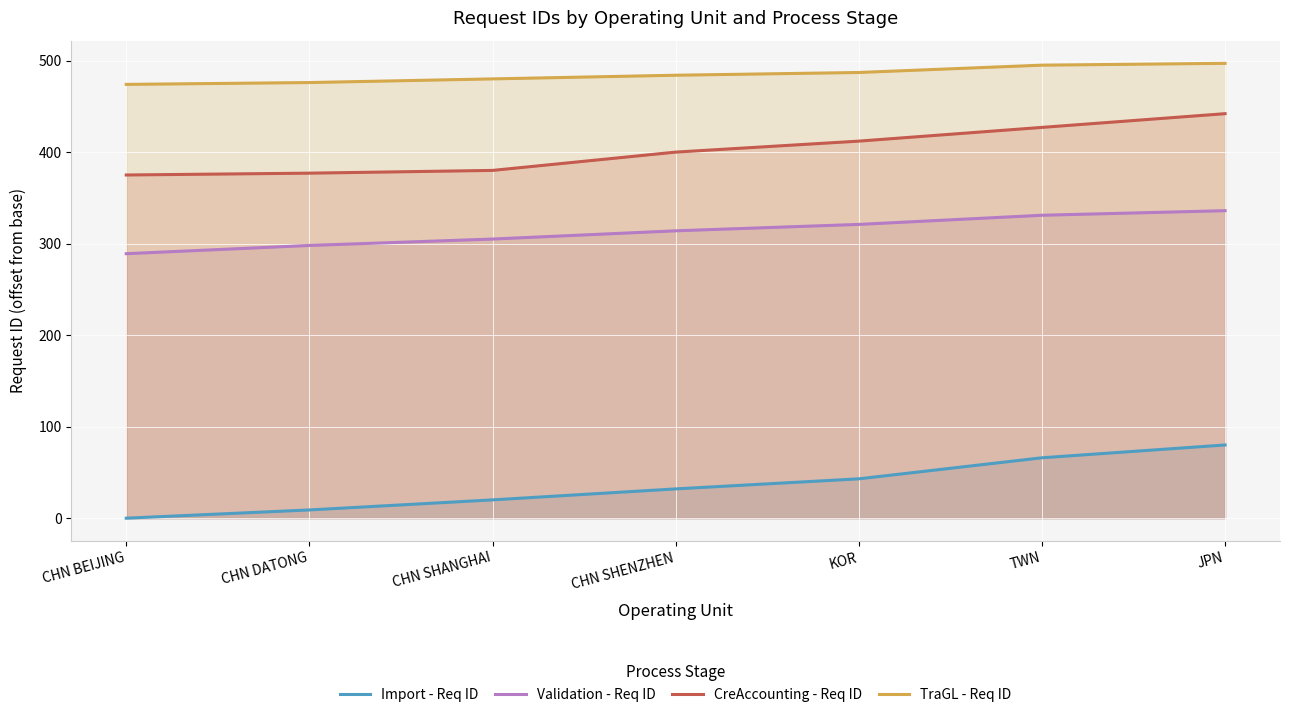

Is it true that Validation - Req ID equals 97 at CHN SHENZHEN?

False